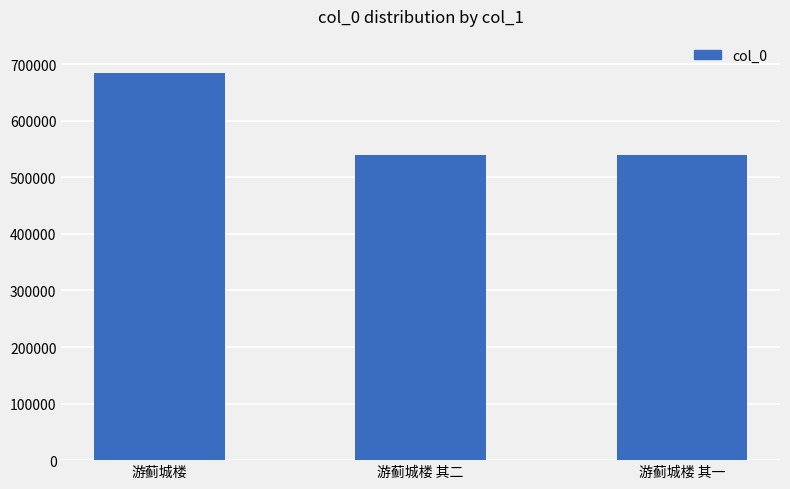

The value at 游蓟城楼 其二 is 172422. True or false?

False